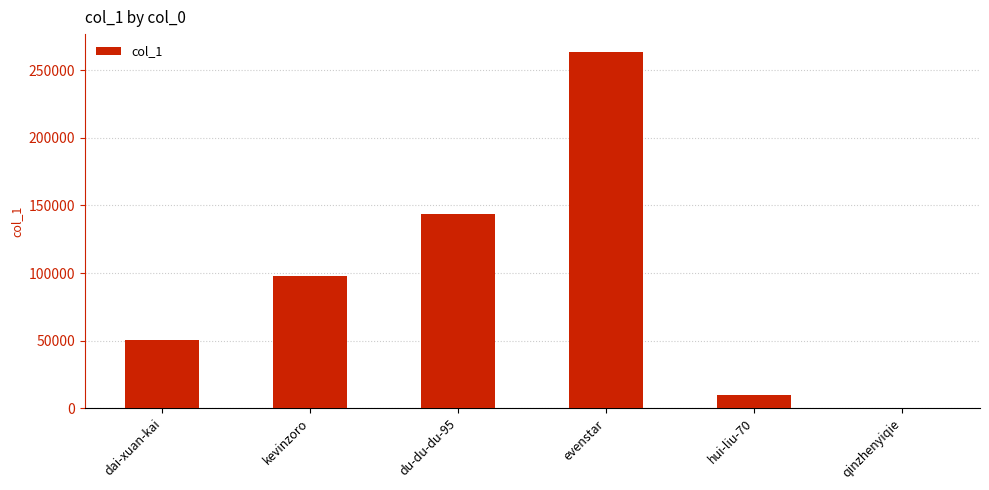

The chart shows a value of 78165 at dai-xuan-kai. True or false?

False